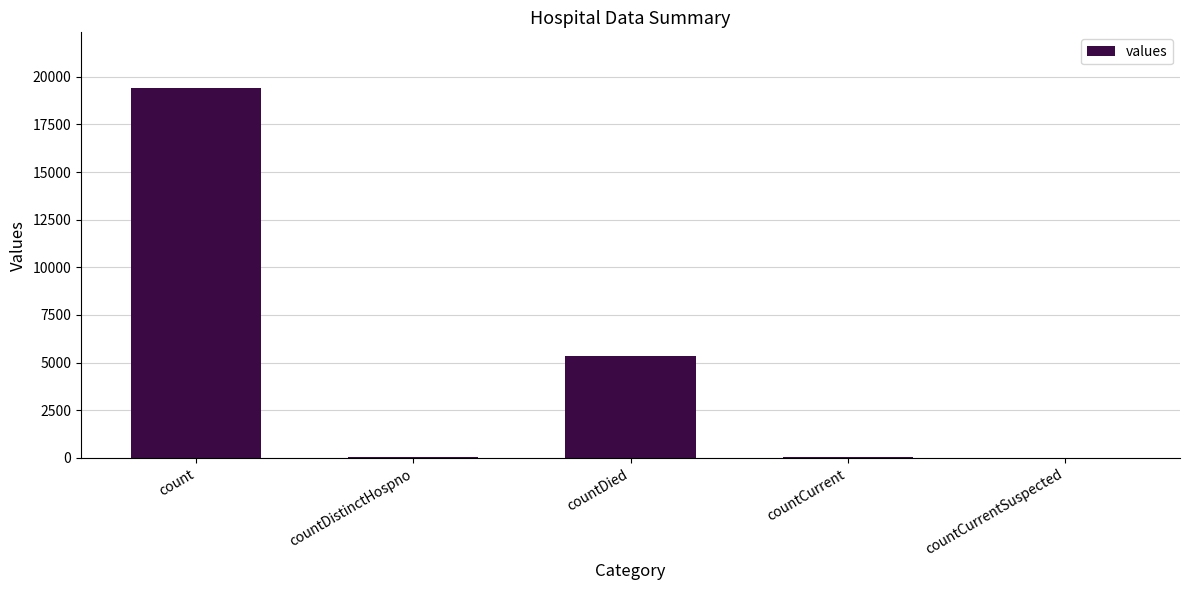

Which category has the highest value across all series?

count